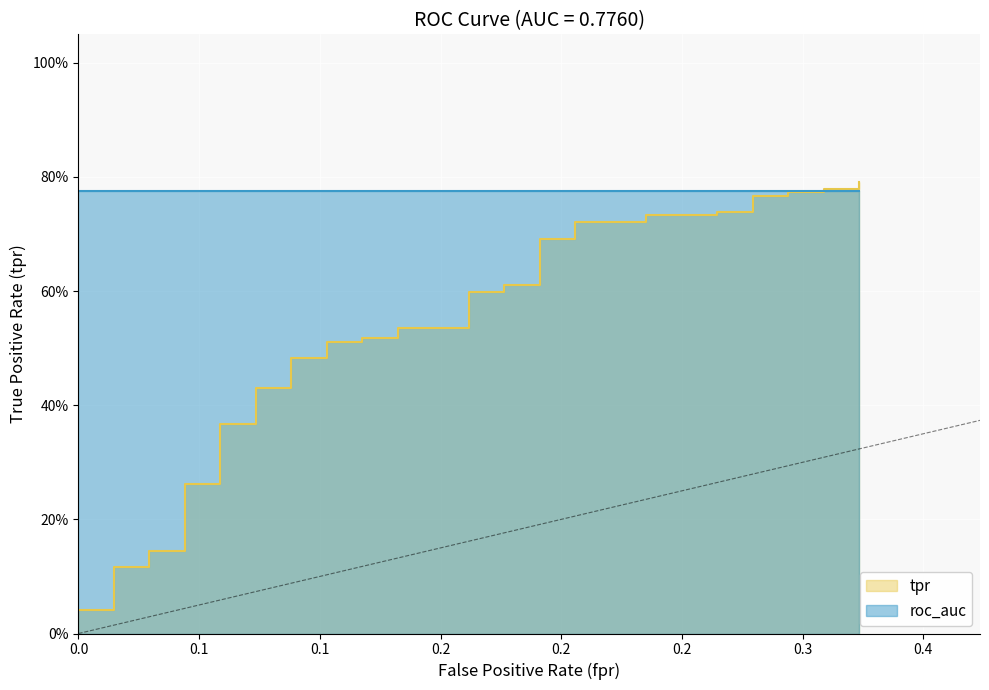

How many categories are shown in the chart?

40